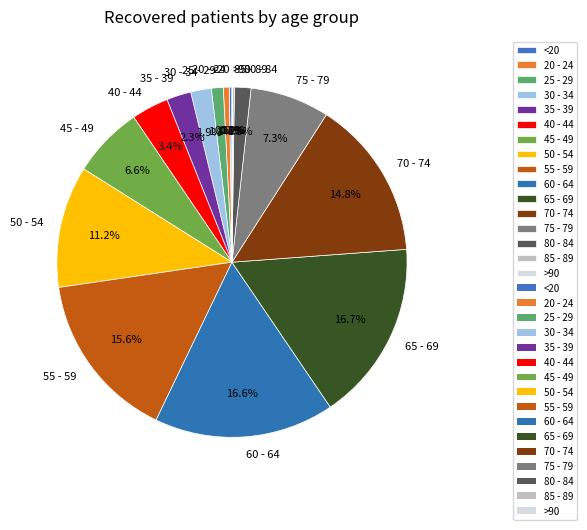

What is the ratio of the value at 65 - 69 to the value at 50 - 54?

1.5